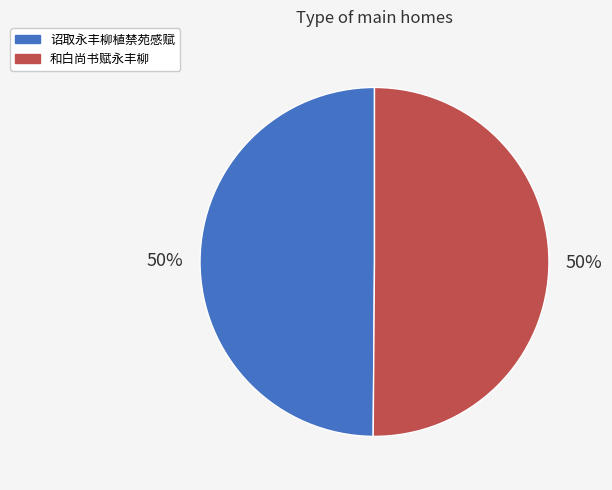

True or false: 诏取永丰柳植禁苑感赋 accounts for 57% of the total.

False